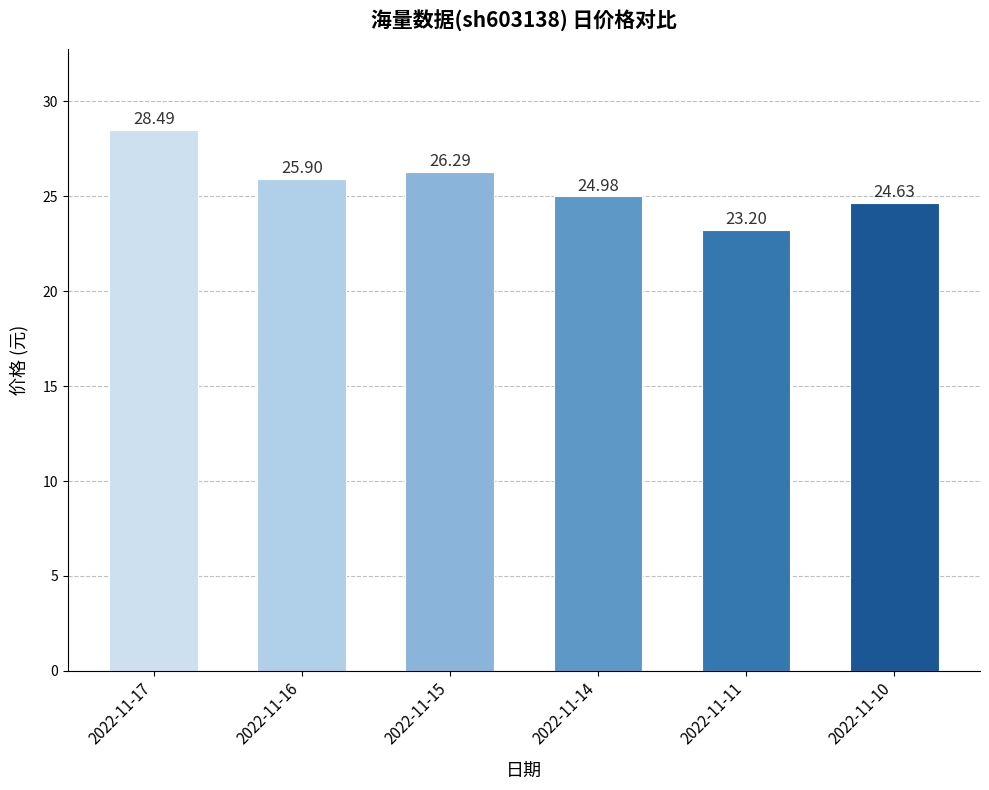

What is the value of the 3rd bar from the left?

26.3